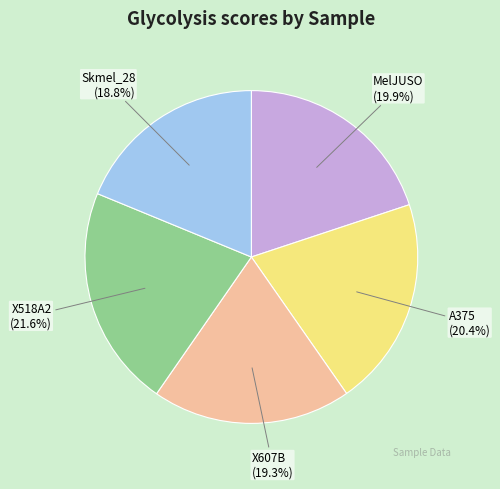

What is the largest slice in the pie chart?

X518A2